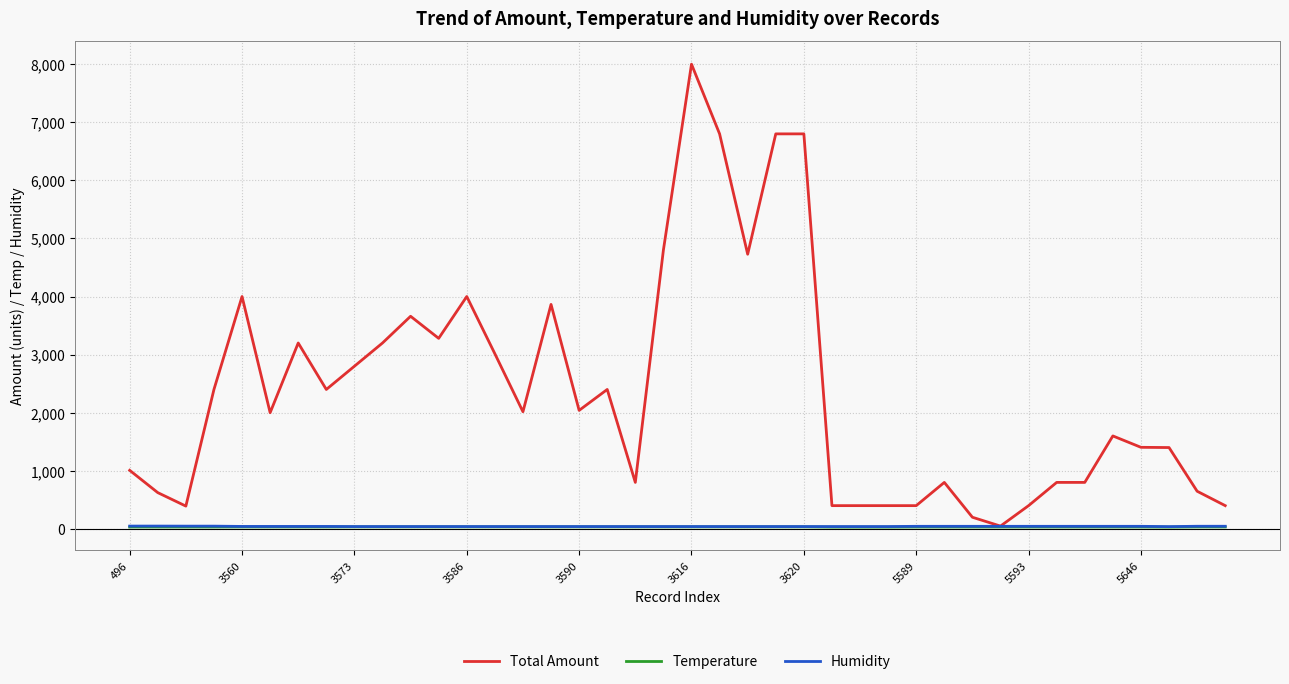

True or false: Total Amount has more than 1 interior local peaks.

True